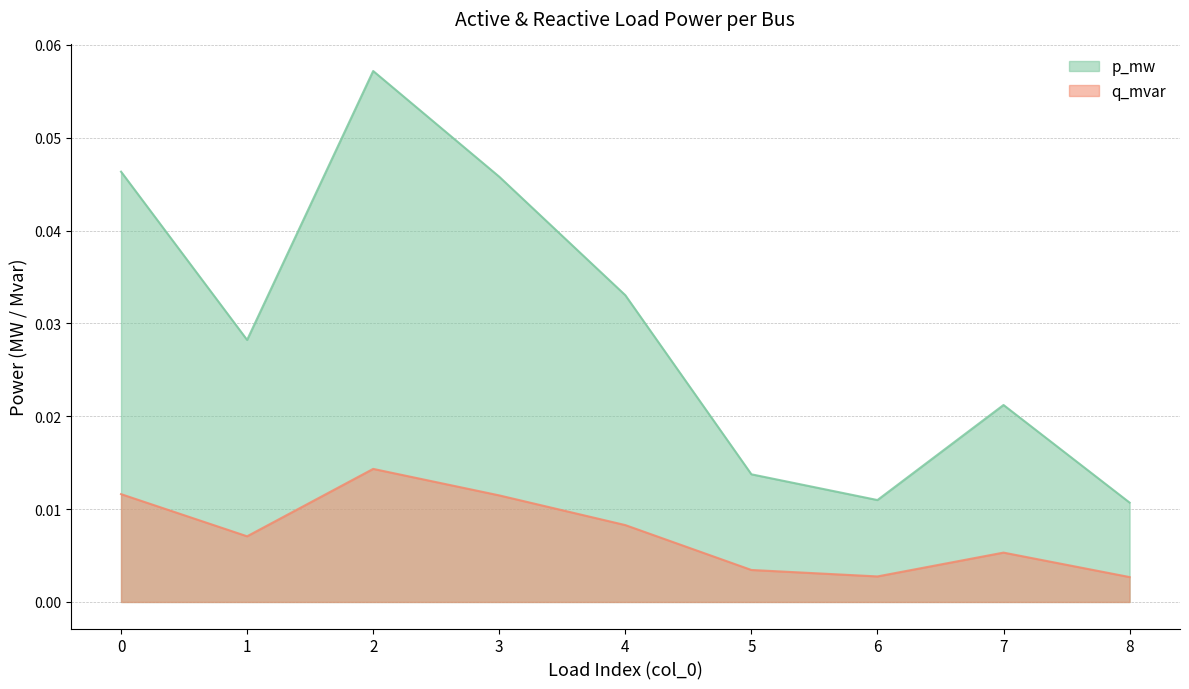

Is it true that q_mvar equals 0.0 at 7?

True